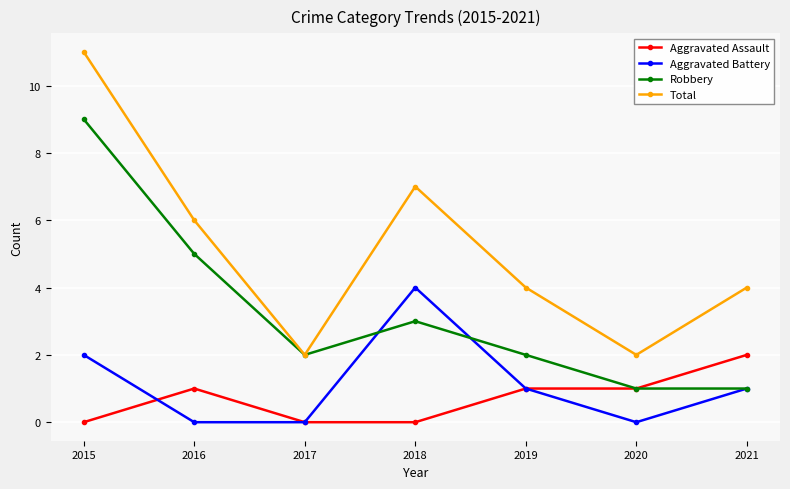

True or false: Aggravated Assault and Aggravated Battery cross at least once.

True